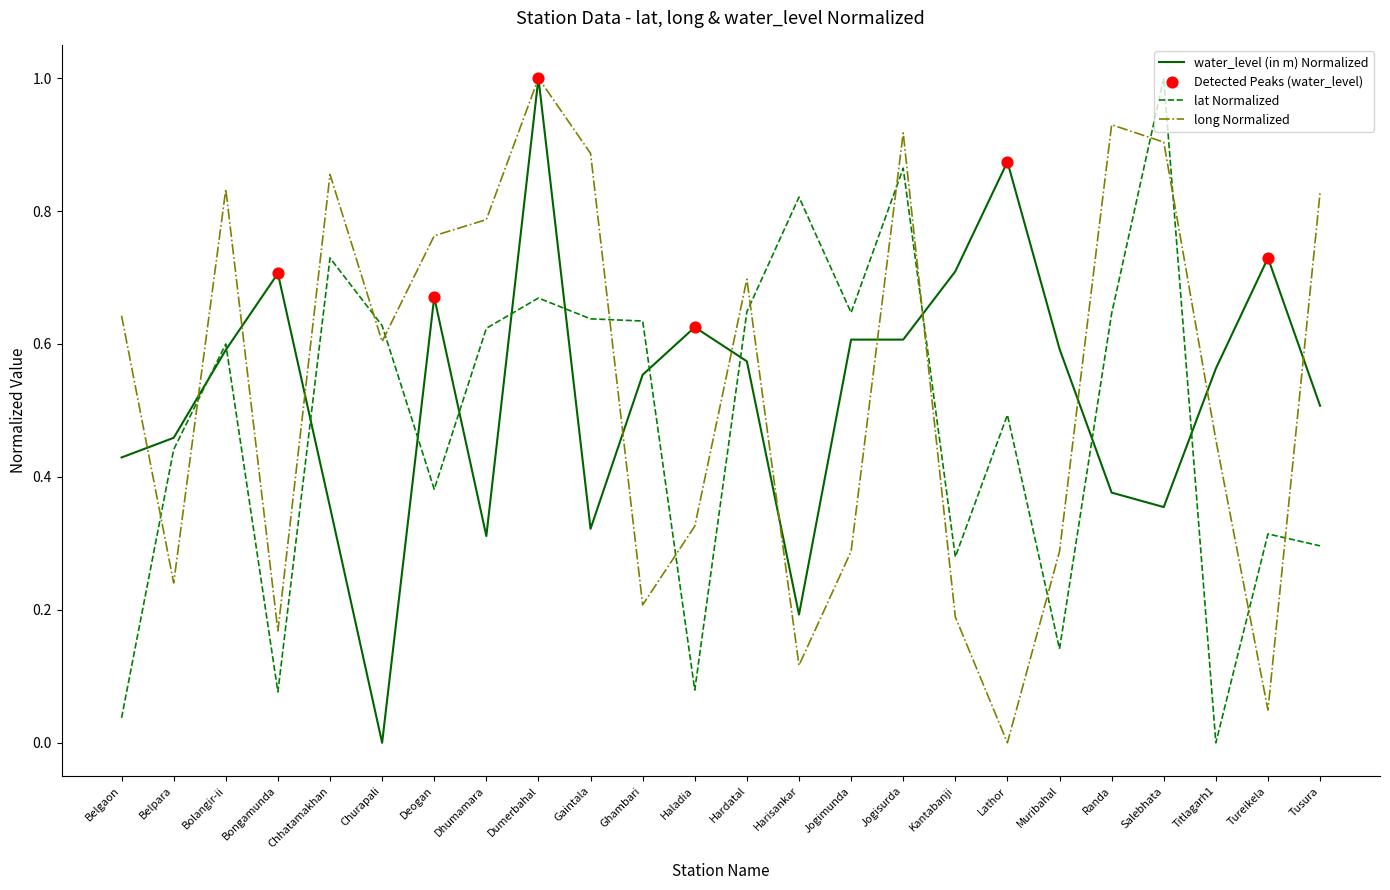

What is the total value across all series at Bolangir-ii?

2.0